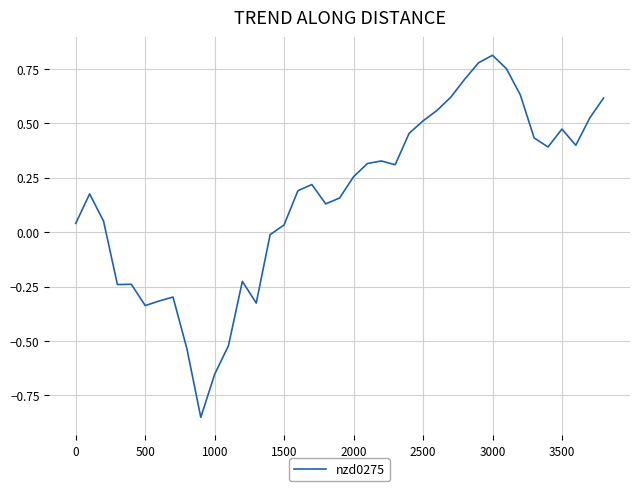

True or false: the data has more than 1 interior local peaks.

True